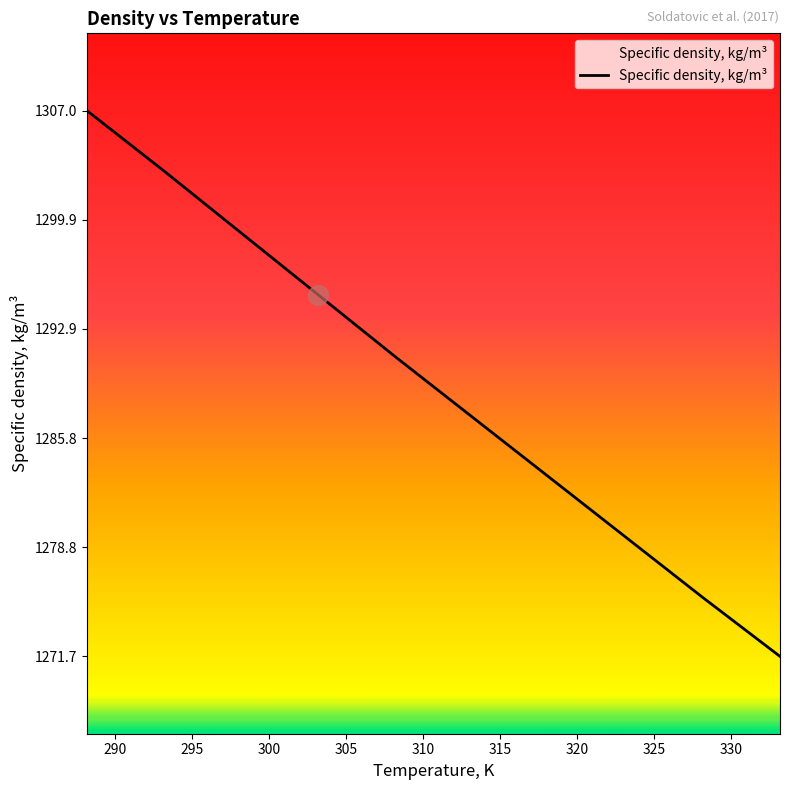

What is the smallest value displayed?

1271.7